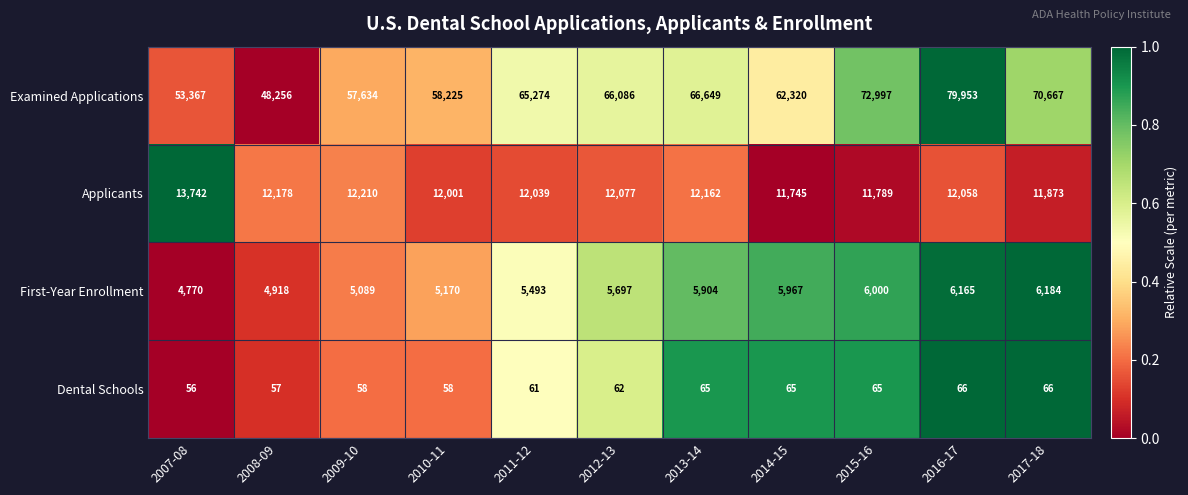

What is the difference between the First-Year Enrollment values at 2008-09 and 2012-13?

779